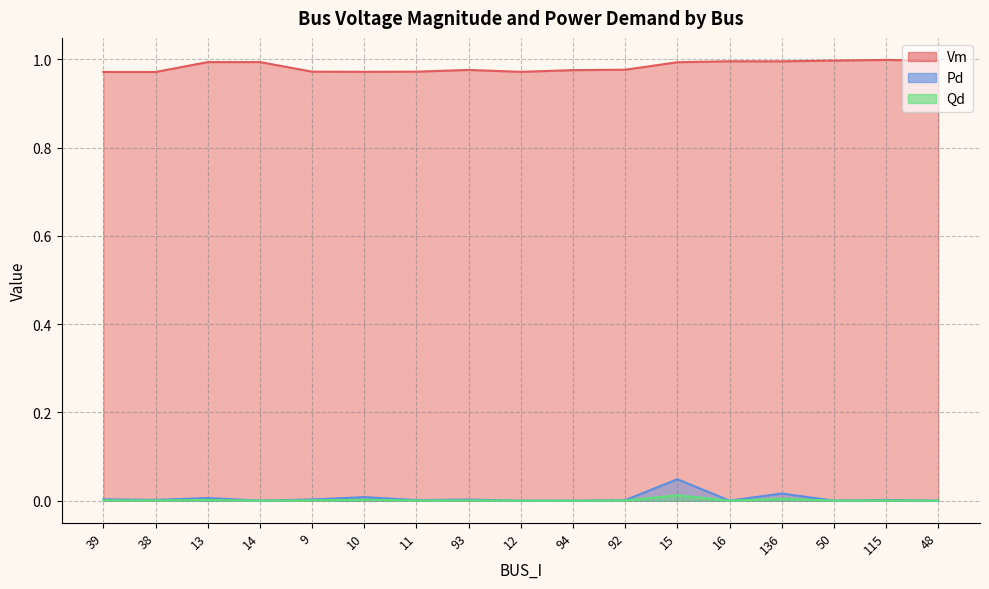

What is the difference between the highest and lowest values at 93?

1.0